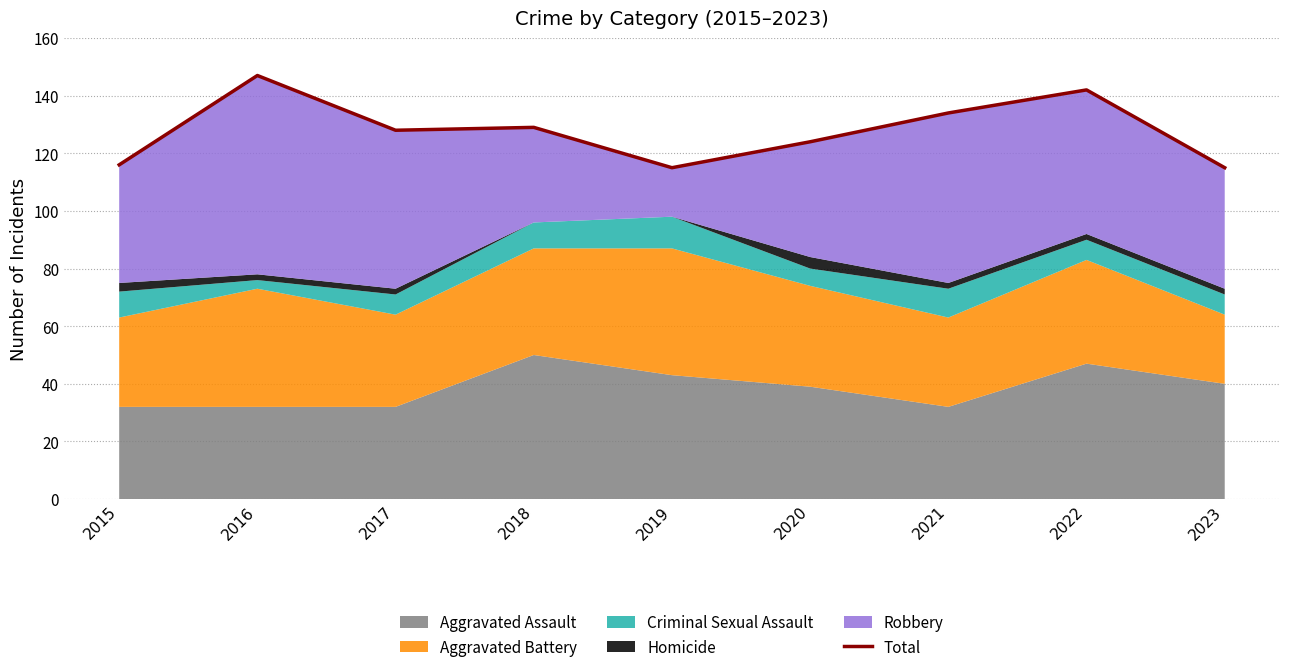

What is the ratio of the value at 2023 to the value at 2020?

0.9